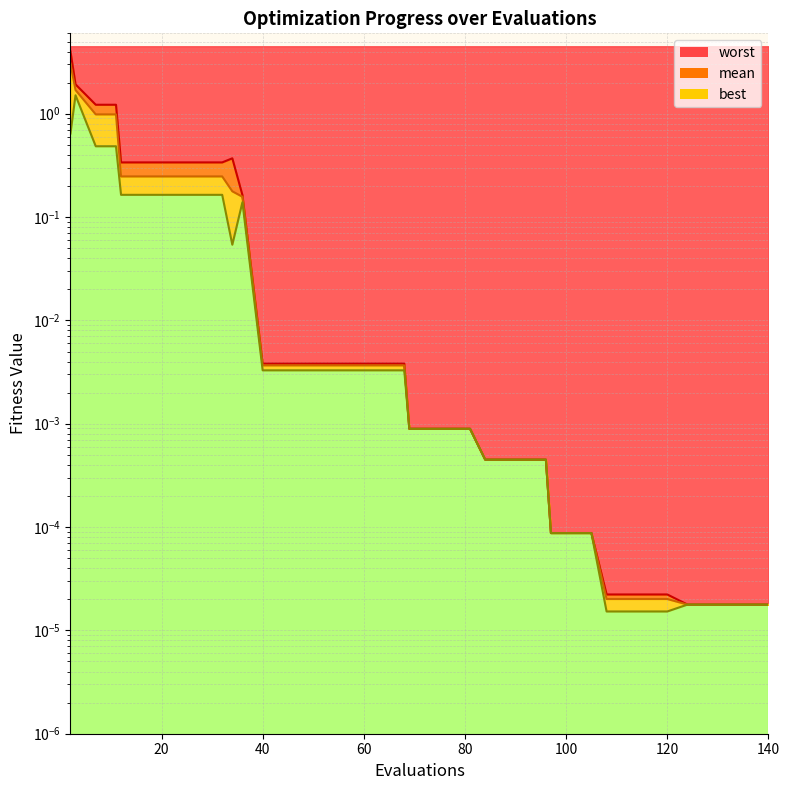

What is the greatest value displayed?

4.0